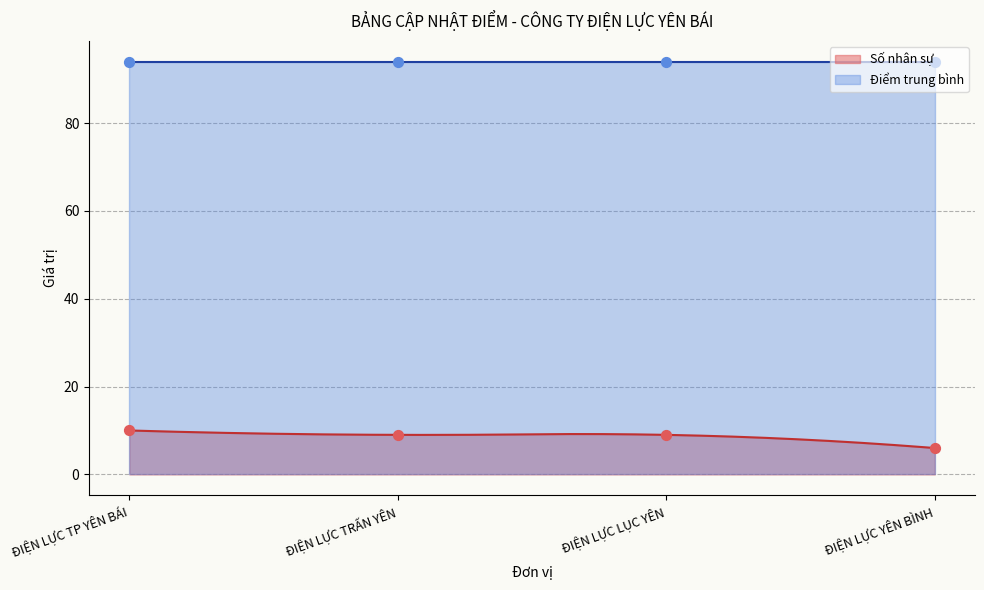

True or false: Điểm trung bình and Số nhân sự cross at least once.

False